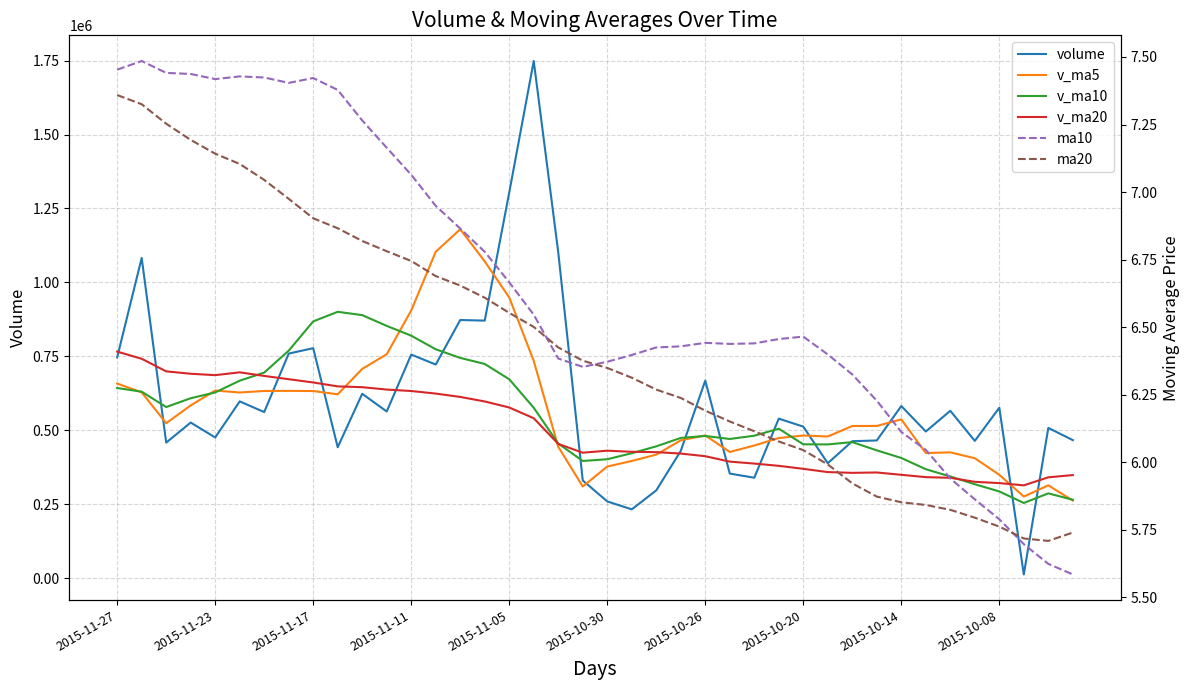

Is the value of volume at 2015-10-30 greater than the value of v_ma20 at 2015-11-05?

No